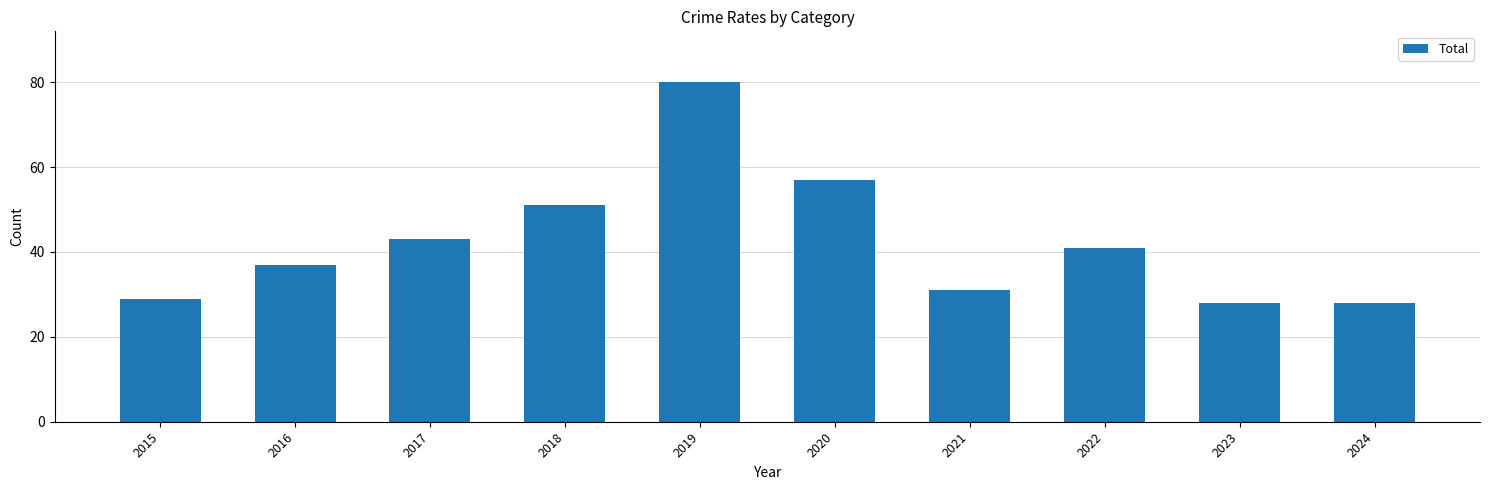

What is the maximum value shown in the chart?

80